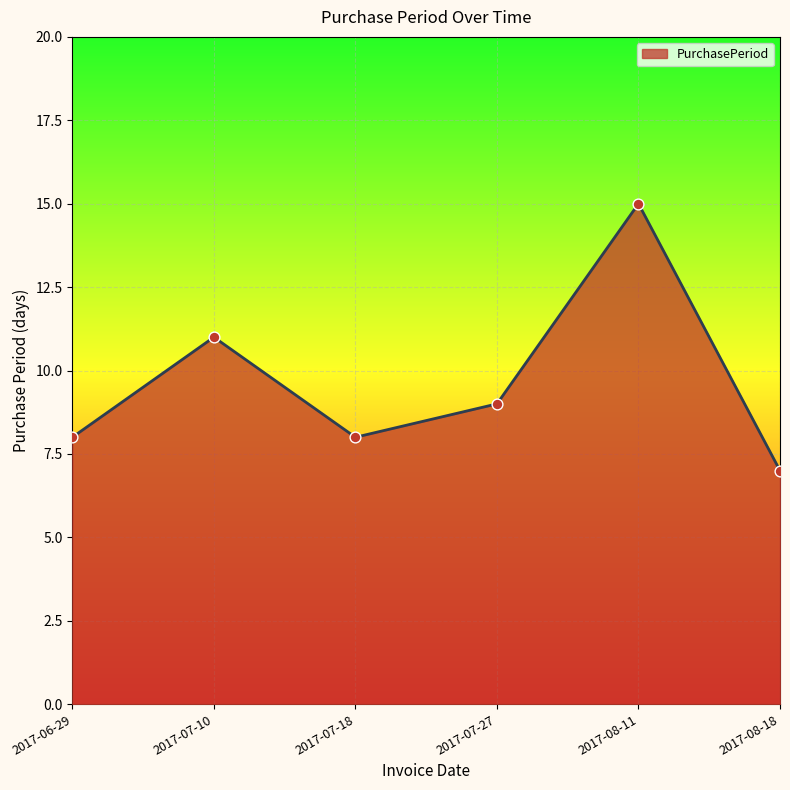

Between 2017-07-18 and 2017-08-18, which is larger?

2017-07-18